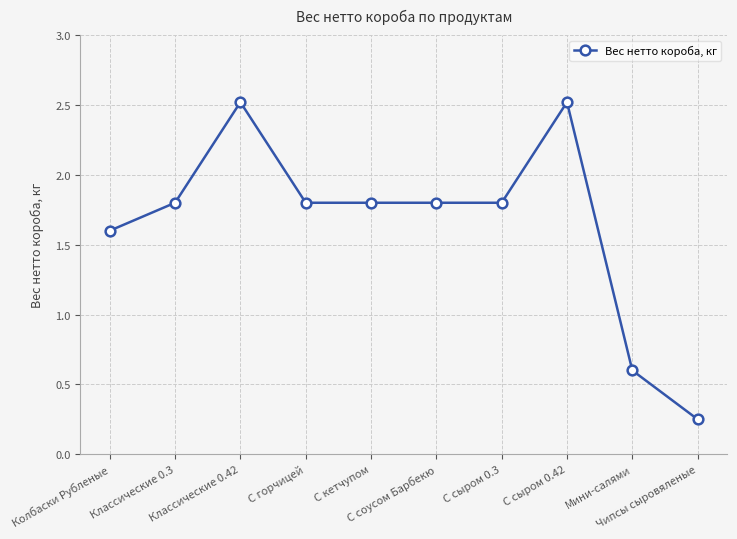

True or false: the data has more than 0 interior local peaks.

True